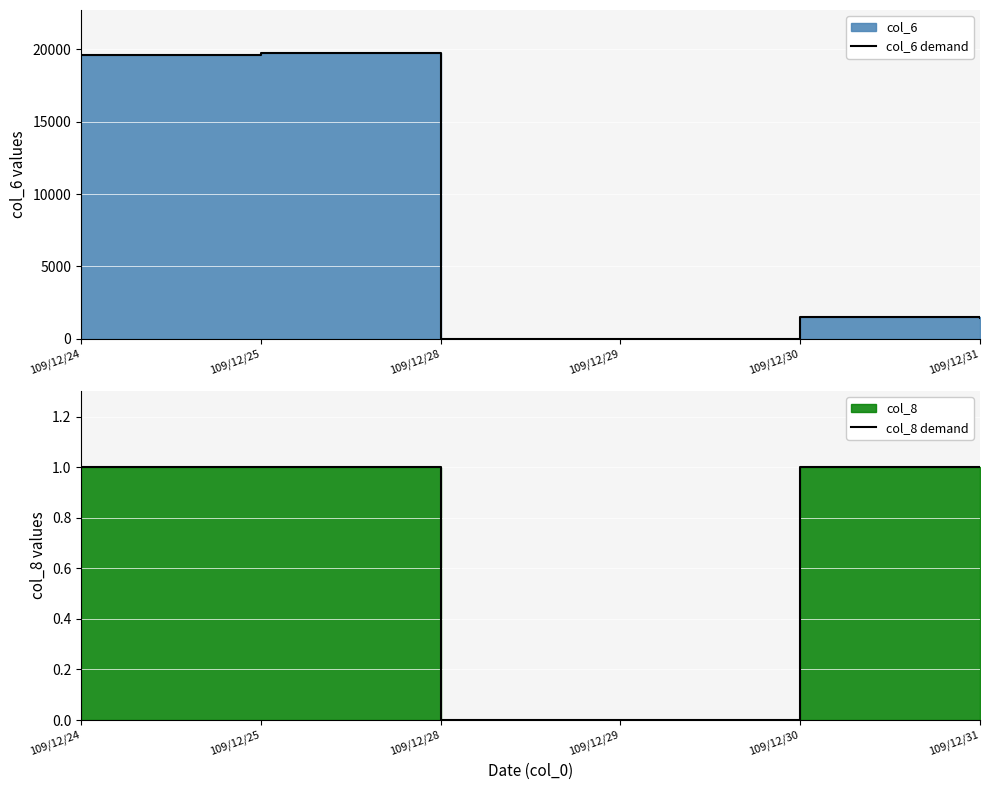

List the series in order of their overall mean, lowest first.

col_8 demand, col_6 demand